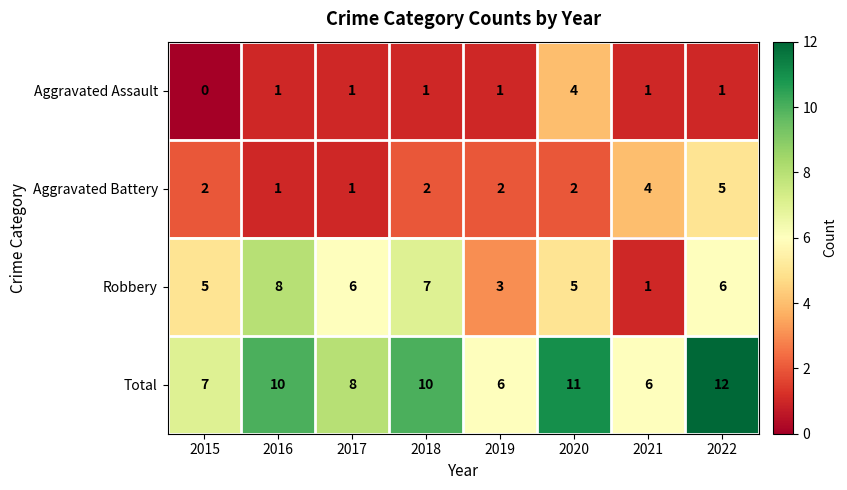

How many Total values are between 7 and 11?

5